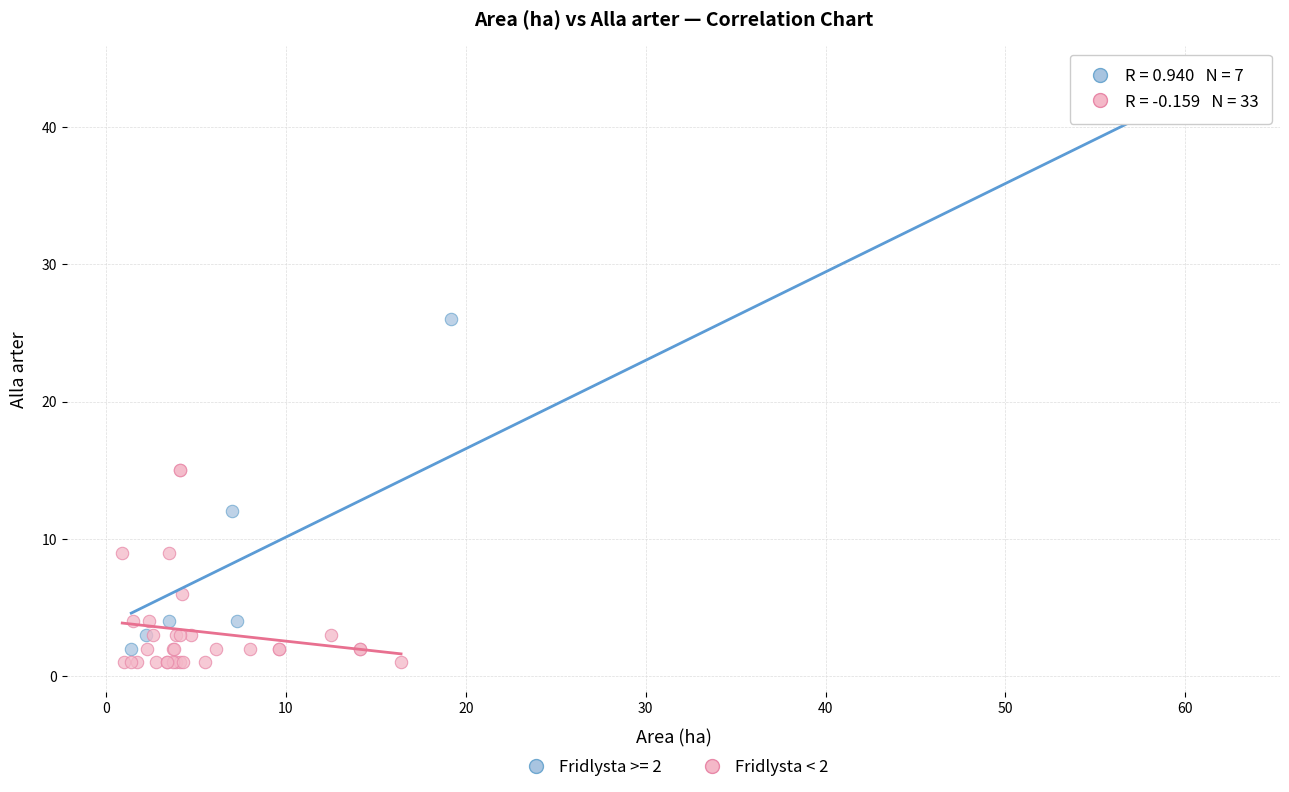

Which series contains the highest Y value?

Fridlysta >= 2